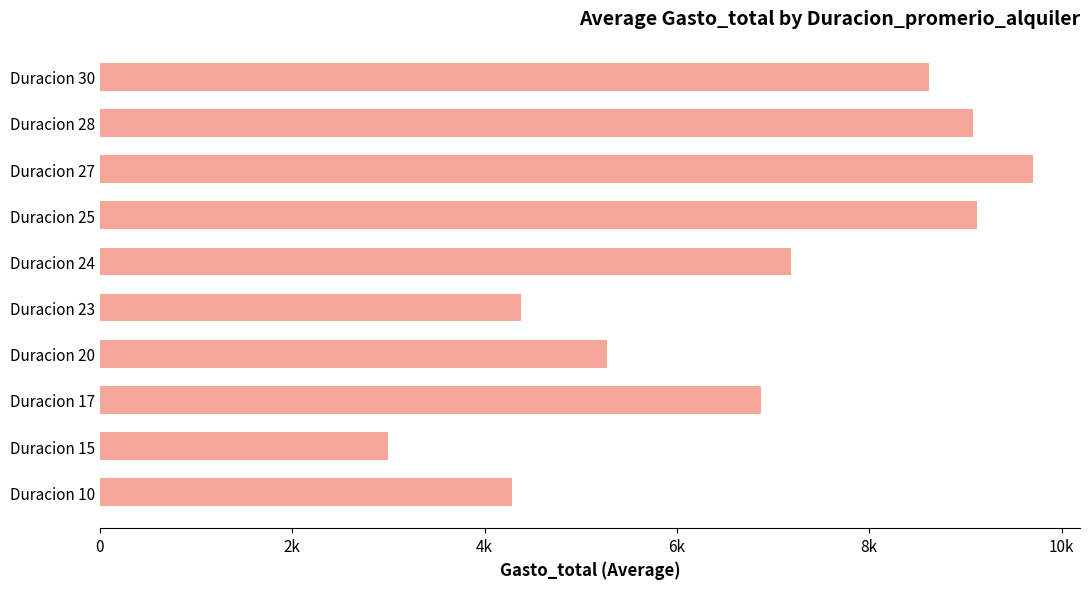

Are the bars horizontal?

Yes